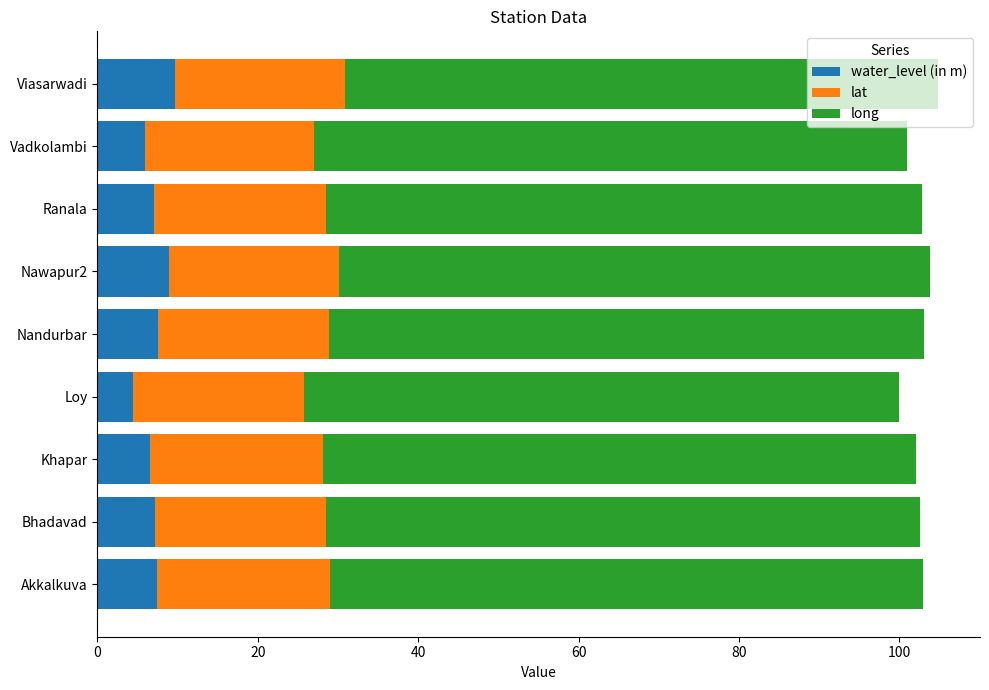

What is the total value across all series at Khapar?

102.0